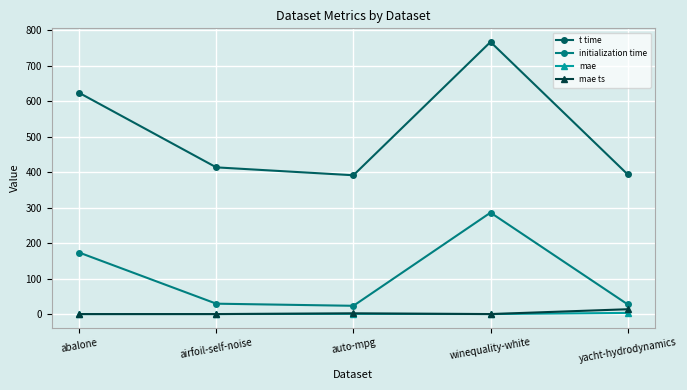

Is this an area chart (filled region under the line)?

No